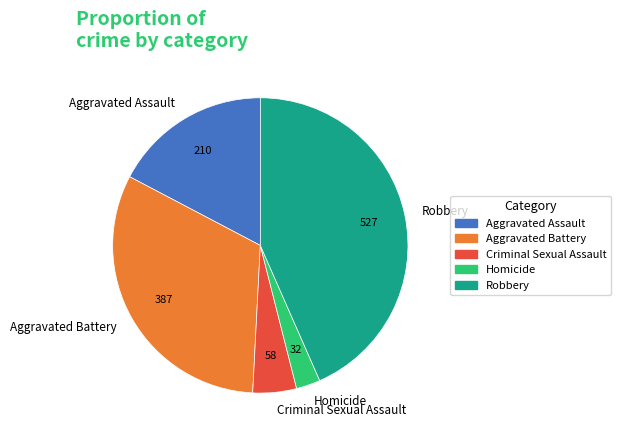

Approximately how many times larger is the value at Aggravated Assault compared to Criminal Sexual Assault?

3.6